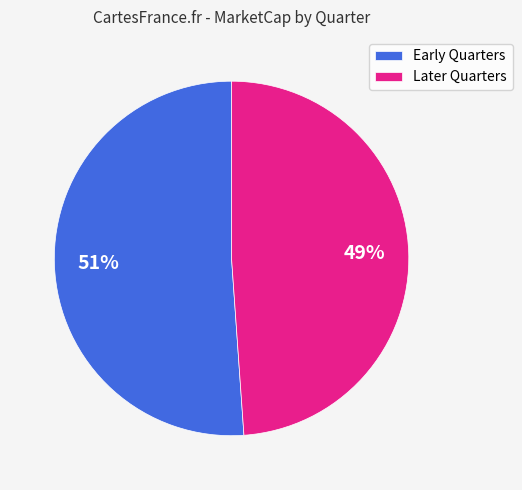

The Later Quarters slice represents 49% of the pie. True or false?

True